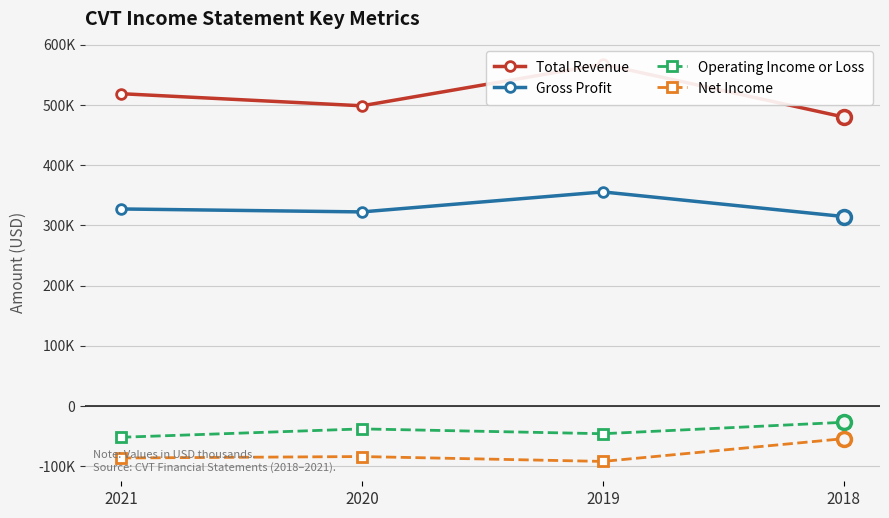

Does the chart display data point markers on the line(s)?

Yes